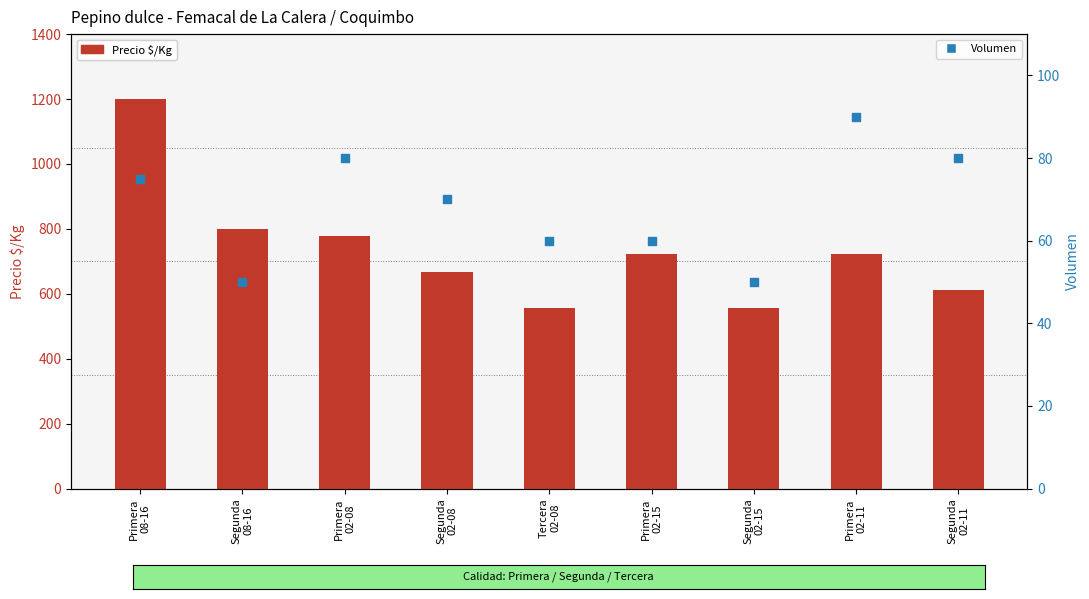

Which series contains the highest Y value?

Precio $/Kg